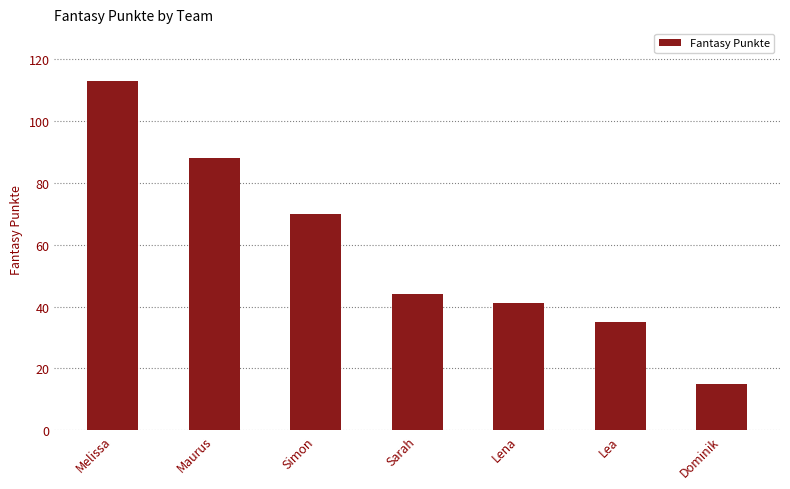

How many values are below 44?

3